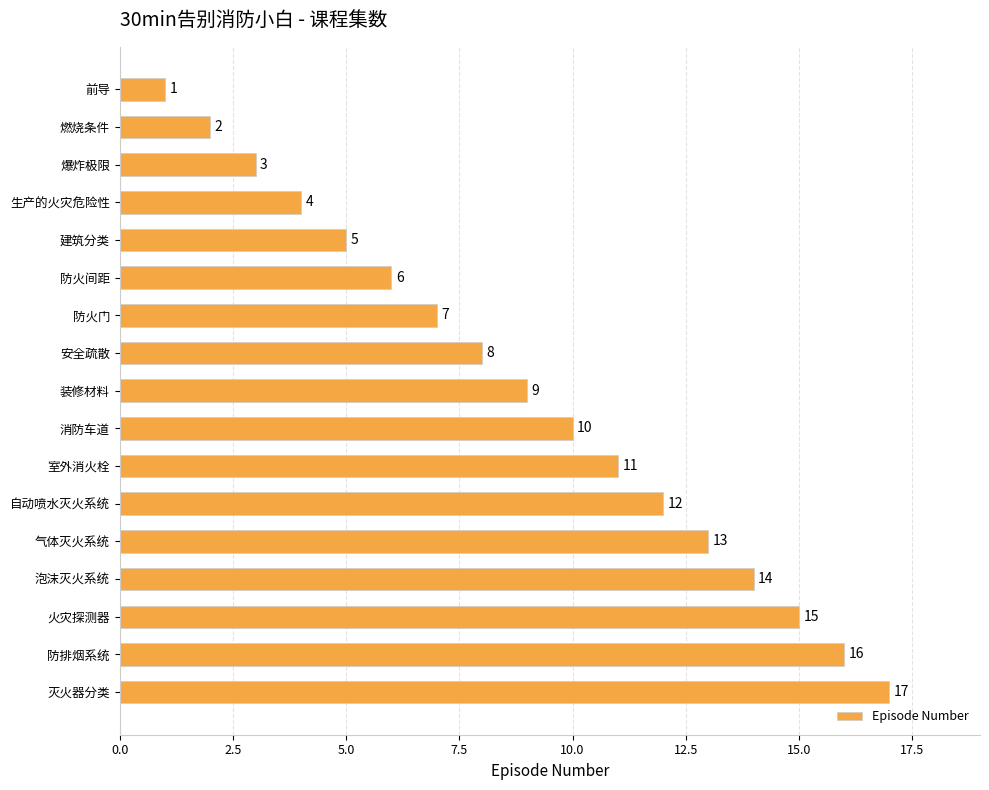

List the labels in order of value, largest first.

灭火器分类, 防排烟系统, 火灾探测器, 泡沫灭火系统, 气体灭火系统, 自动喷水灭火系统, 室外消火栓, 消防车道, 装修材料, 安全疏散, 防火门, 防火间距, 建筑分类, 生产的火灾危险性, 爆炸极限, 燃烧条件, 前导